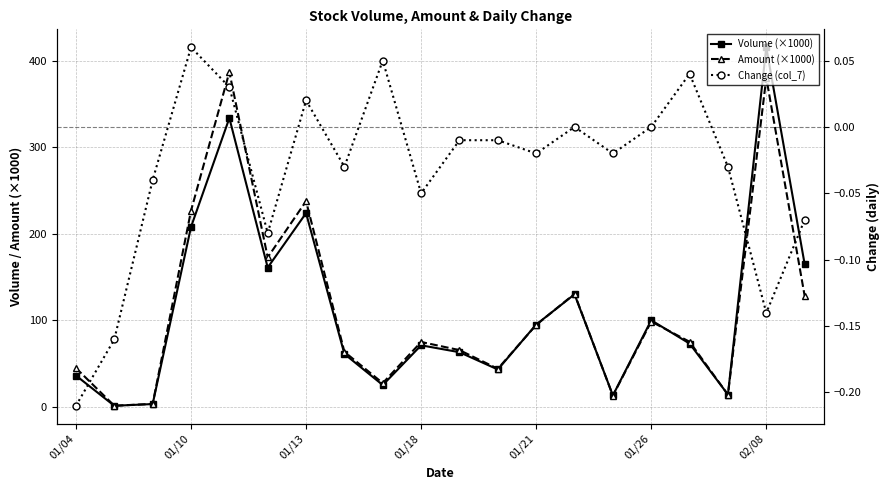

True or false: Amount (×1000) and Volume (×1000) cross at least once.

True